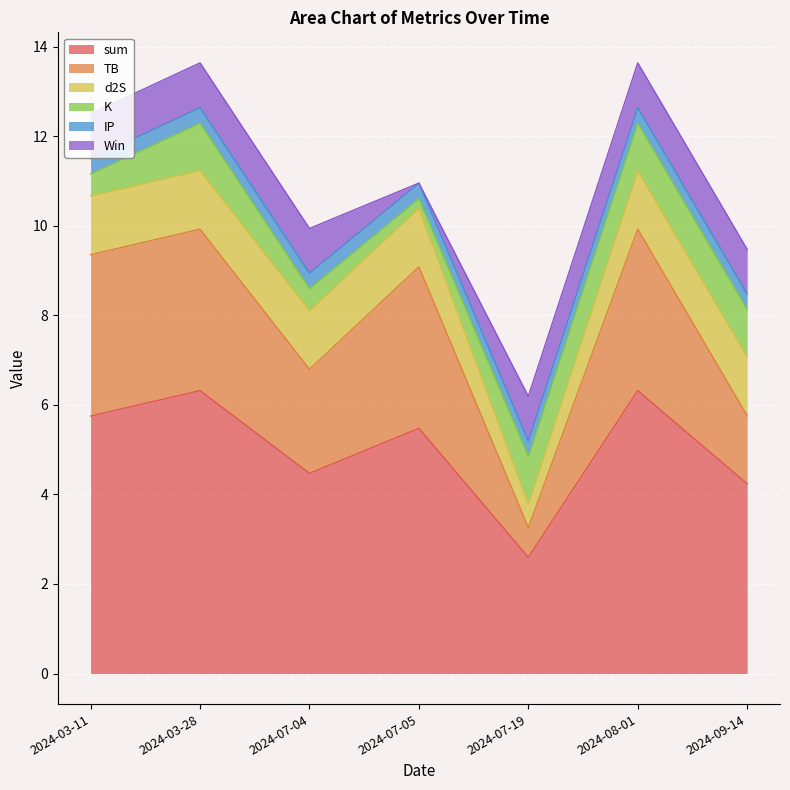

Reading right to left, transcribe all the data shown in this chart.

sum: 4.2	6.3	2.6	5.5	4.5	6.3	5.7
TB: 1.5	3.6	0.7	3.6	2.3	3.6	3.6
d2S: 1.3	1.3	0.5	1.3	1.3	1.3	1.3
K: 1.1	1.1	1.1	0.2	0.5	1.1	0.5
IP: 0.3	0.3	0.3	0.3	0.3	0.3	0.3
Win: 1.0	1.0	1.0	0.0	1.0	1.0	1.0